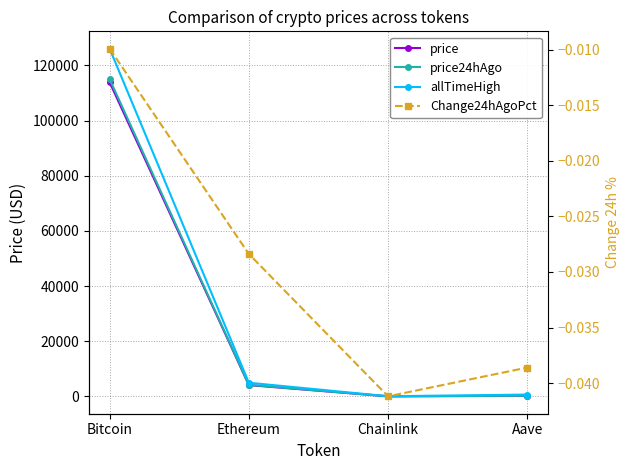

The value of price24hAgo at Ethereum is 4204.4. True or false?

True